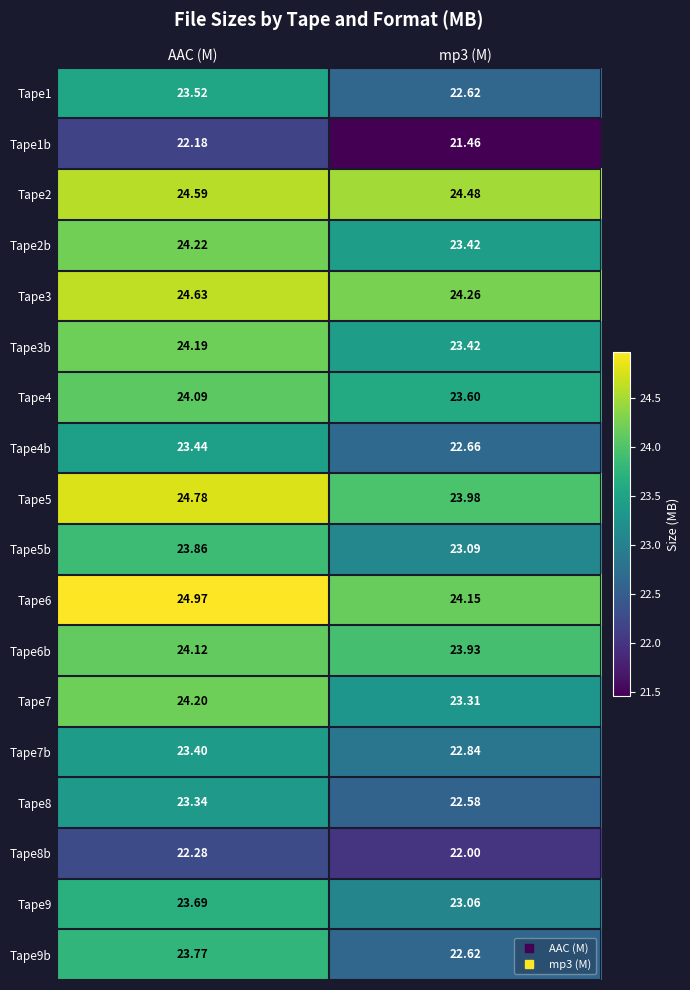

What is the total value across all series at AAC (M)?

429.3